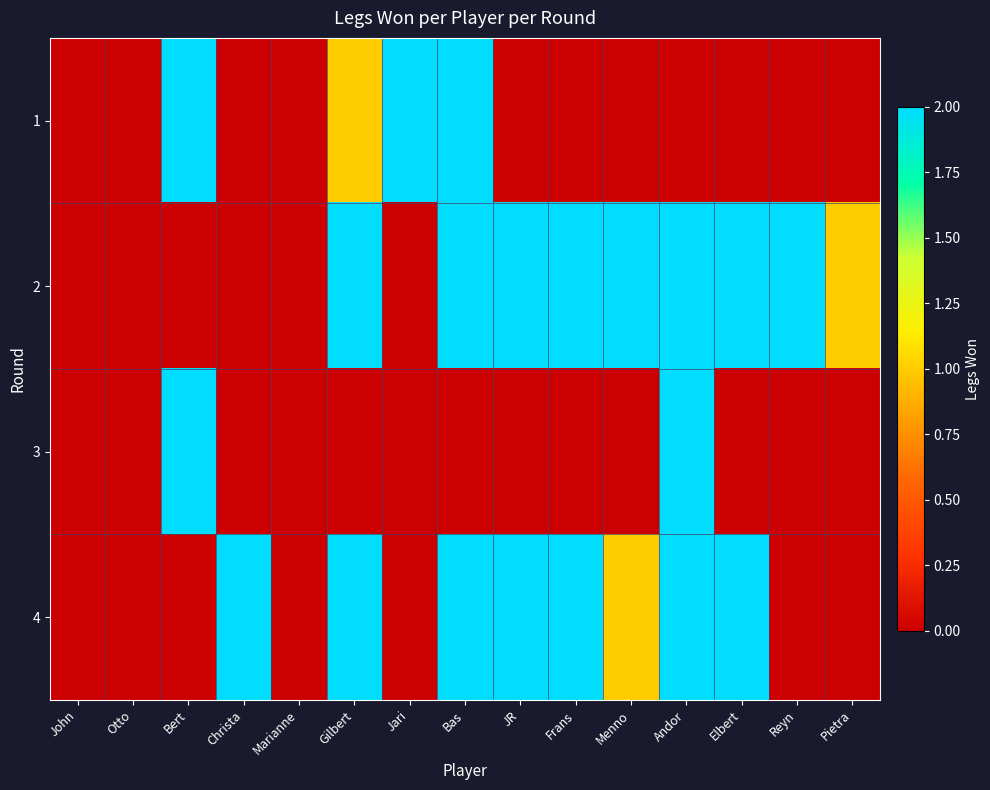

At how many categories does at least one series exceed 1?

11